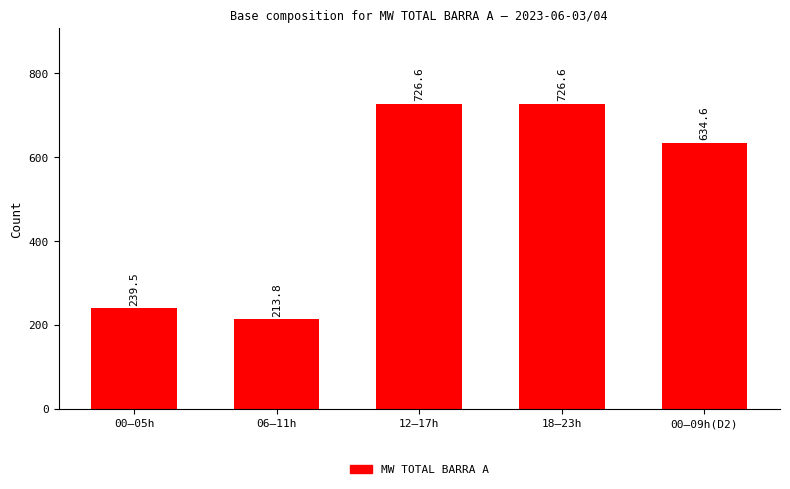

What is the maximum value shown in the chart?

726.6